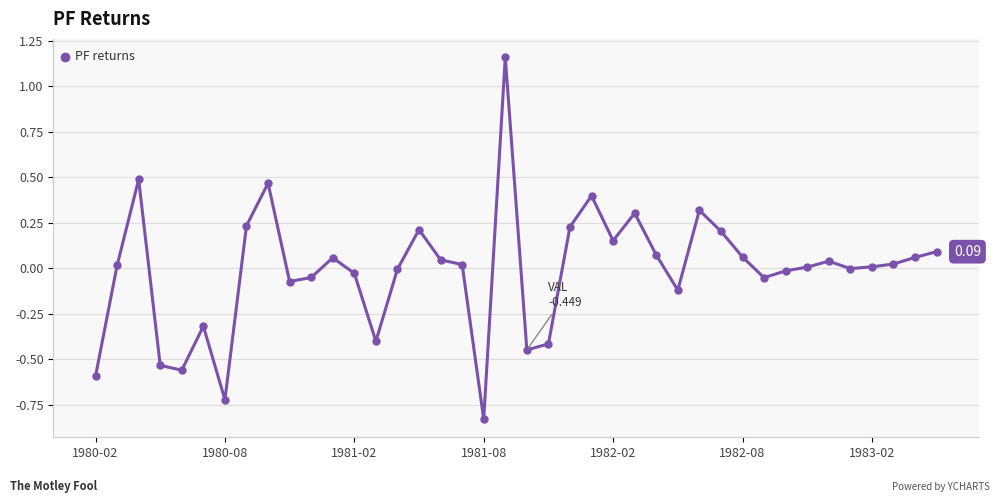

True or false: there are more than 2 points higher than both neighbors.

True